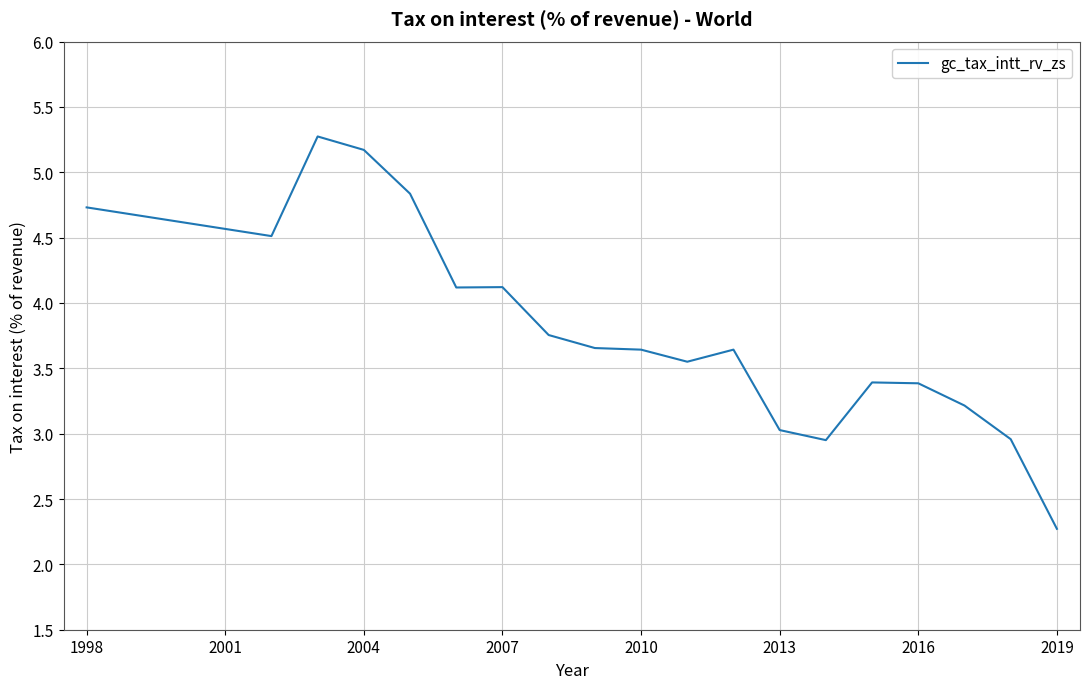

What is the maximum value shown in the chart?

5.3